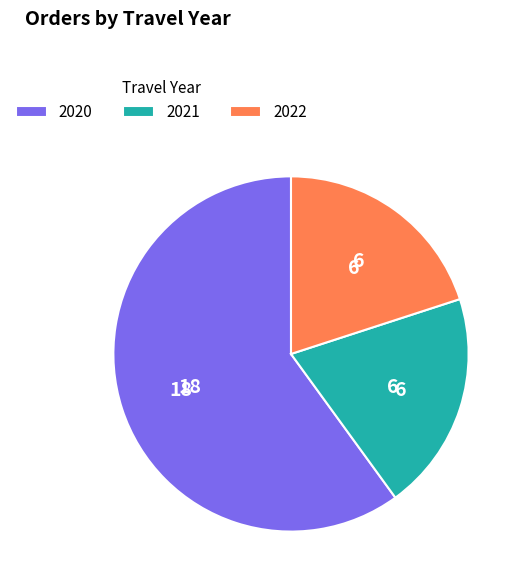

Do 2022 and 2020 together represent more than half of the pie?

Yes